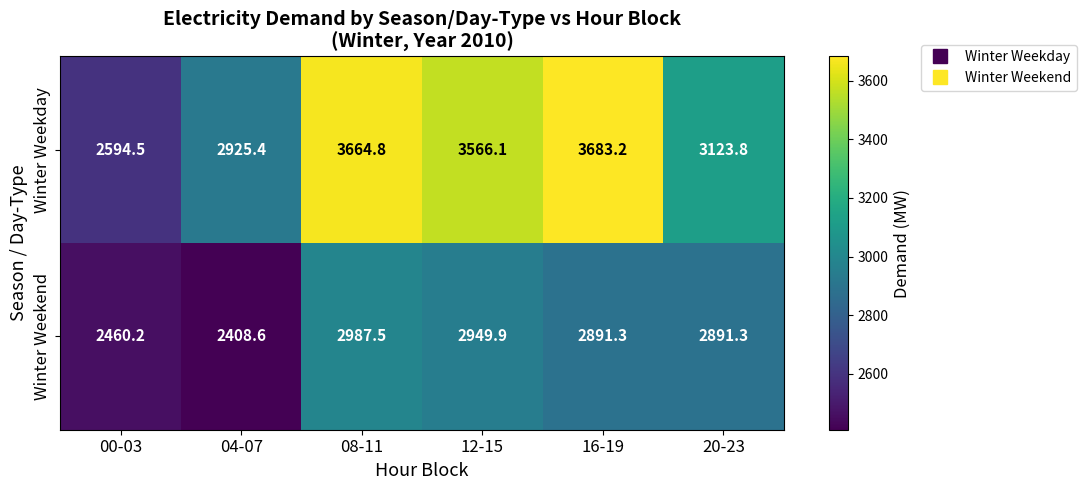

The Winter Weekend series shows 2987.5 at 08-11. True or false?

True